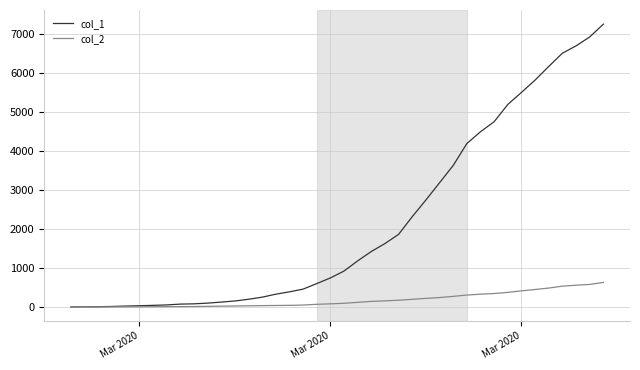

Which series has the largest total across all categories?

col_1